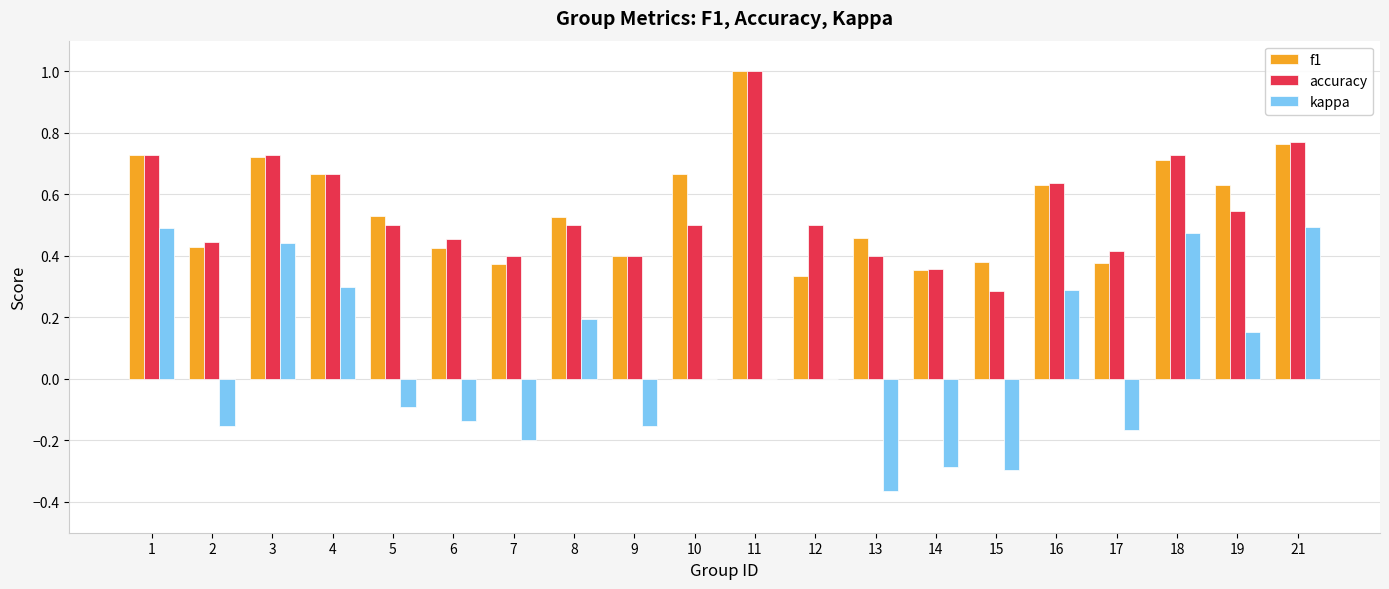

Which series changed the most between 7 and 11?

f1